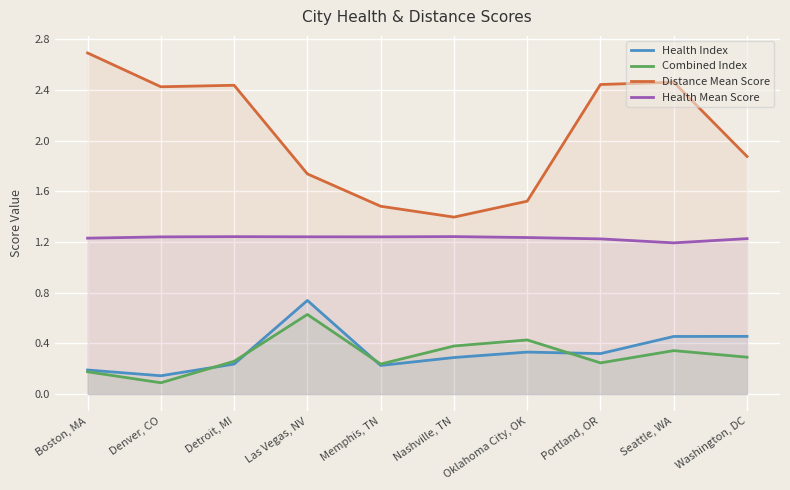

Reading left to right, transcribe all the data shown in this chart.

Health Index: 0.2	0.1	0.2	0.7	0.2	0.3	0.3	0.3	0.5	0.5
Combined Index: 0.2	0.1	0.3	0.6	0.2	0.4	0.4	0.2	0.3	0.3
Distance Mean Score: 2.7	2.4	2.4	1.7	1.5	1.4	1.5	2.4	2.5	1.9
Health Mean Score: 1.2	1.2	1.2	1.2	1.2	1.2	1.2	1.2	1.2	1.2